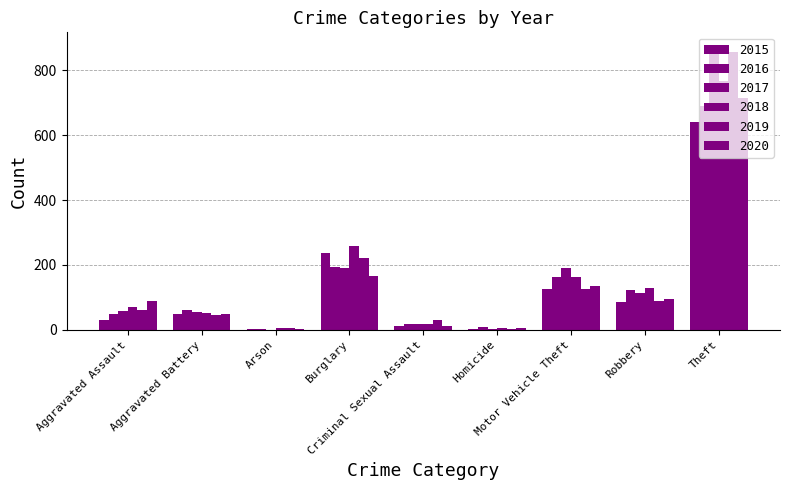

Are the bars horizontal?

No